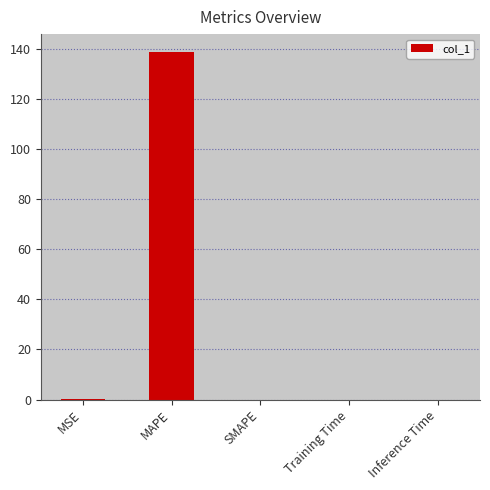

Which category has the highest value across all series?

MAPE